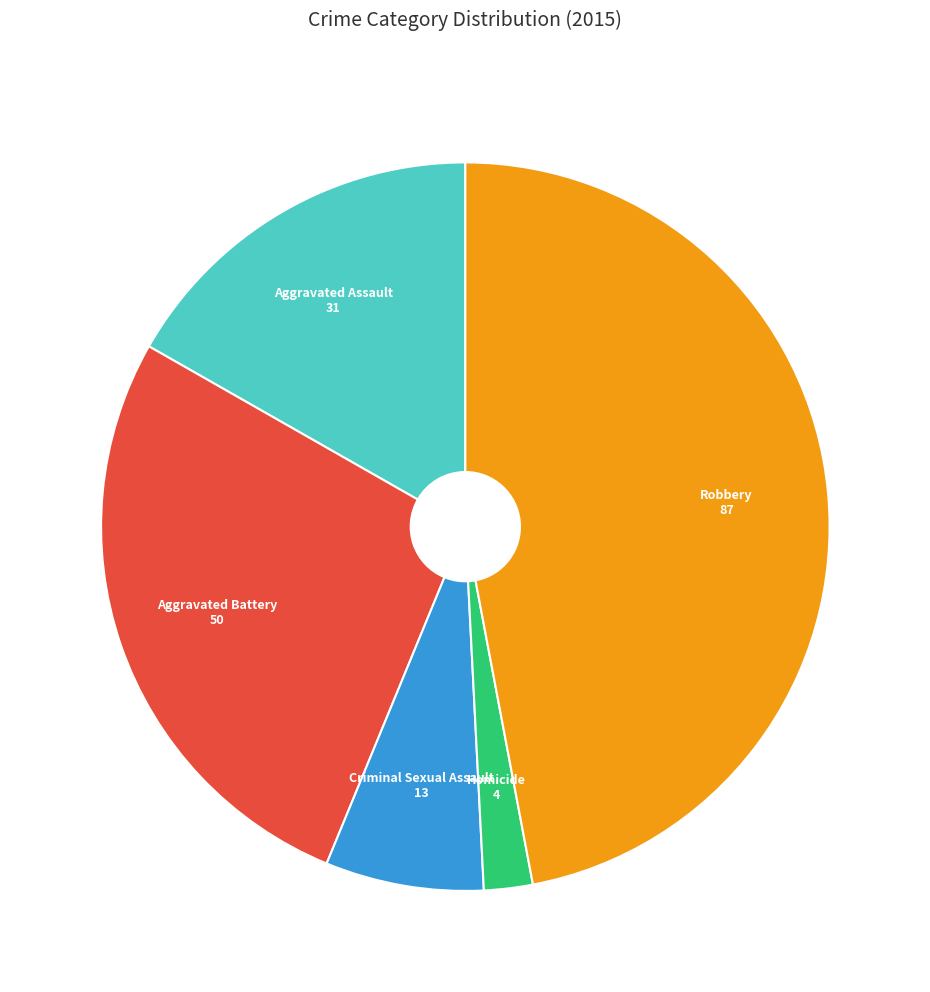

Is there a majority slice in this chart?

No